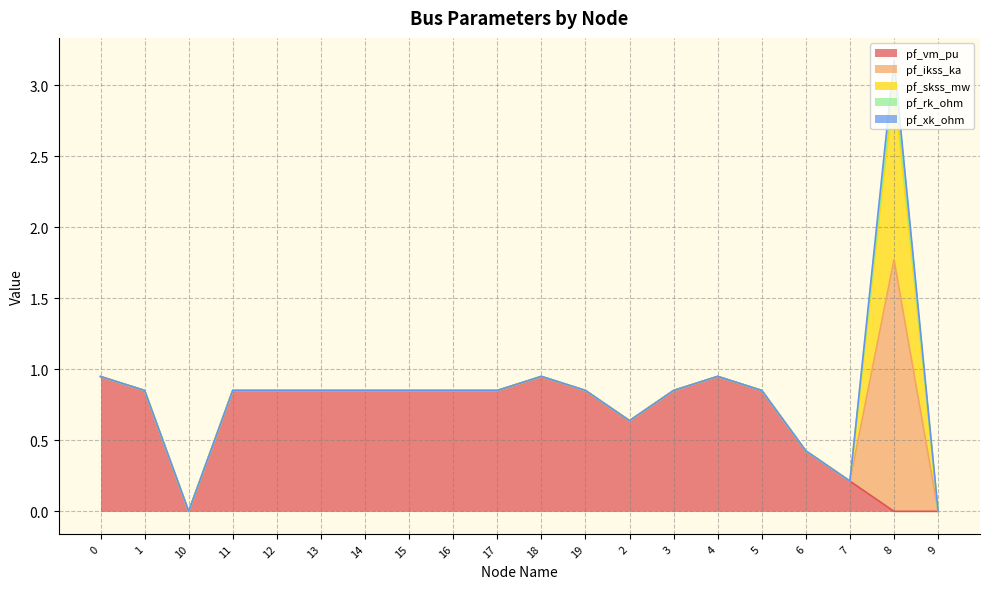

What are all the series names shown in the legend?

pf_vm_pu, pf_ikss_ka, pf_skss_mw, pf_rk_ohm, pf_xk_ohm